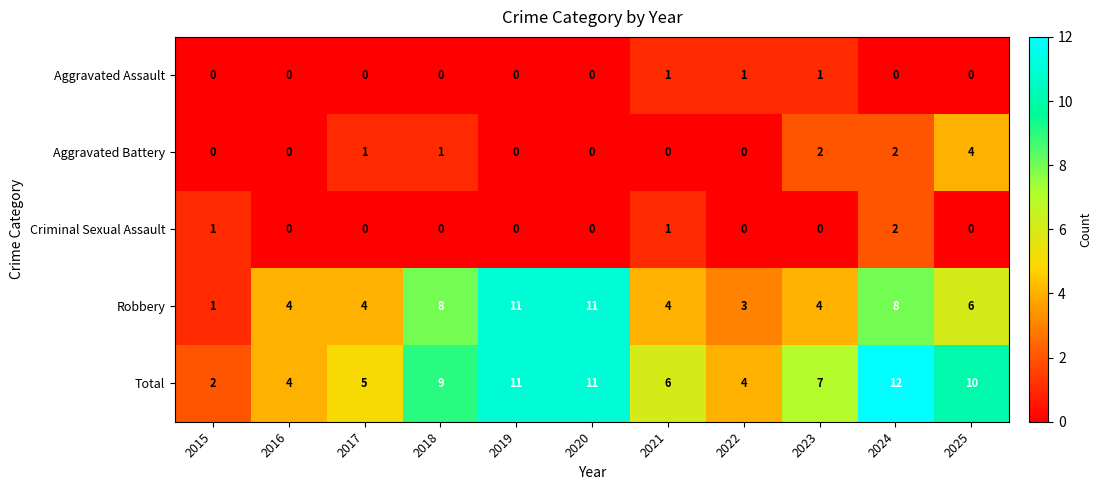

Rank the series by their maximum value, from lowest to highest.

Aggravated Assault, Criminal Sexual Assault, Aggravated Battery, Robbery, Total